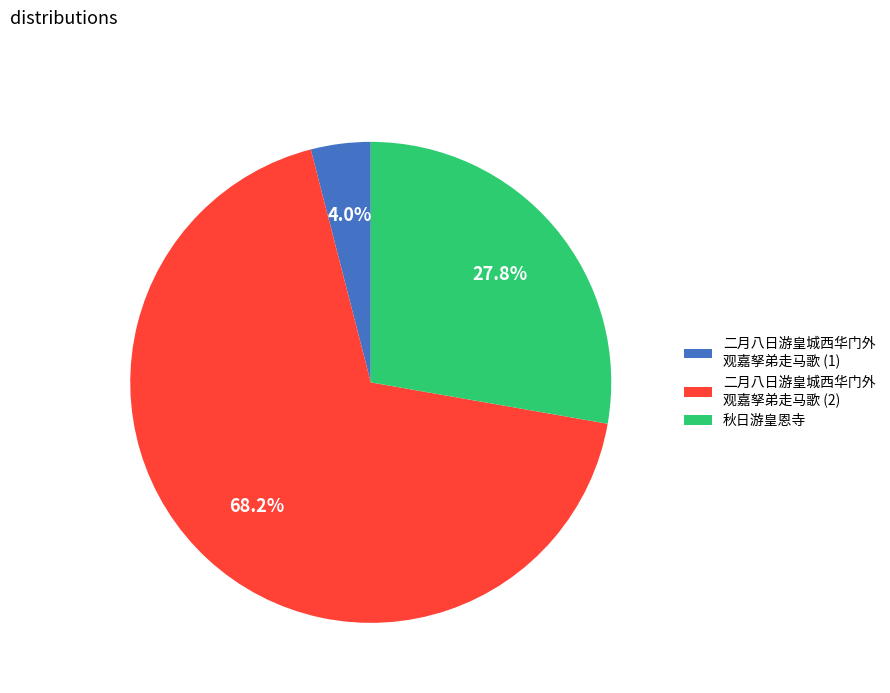

What is the smallest slice in the pie chart?

二月八日游皇城西华门外 观嘉孥弟走马歌 (1)